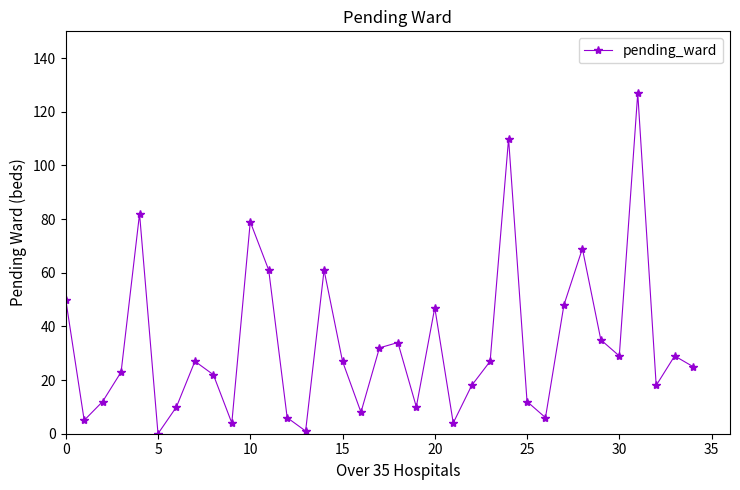

How many points are lower than both their immediate neighbors (excluding endpoints)?

10